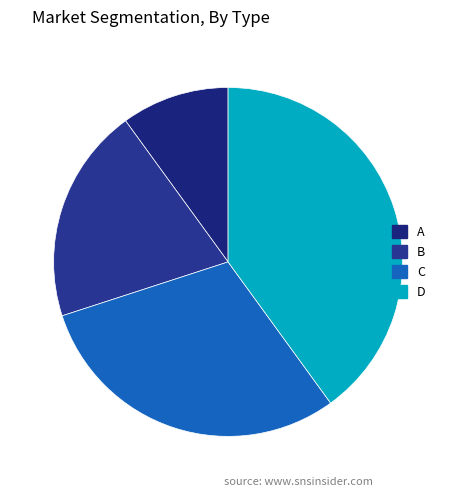

What portion of the pie excludes C?

70.0%